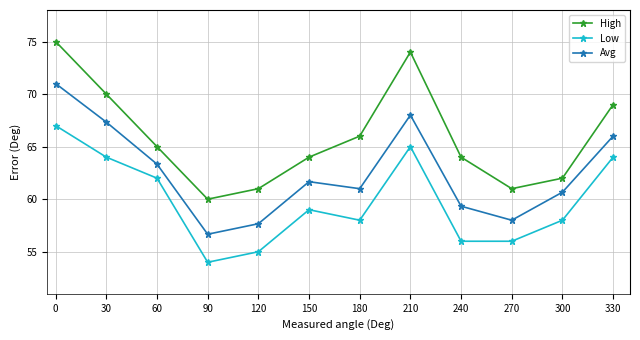

Is this an area chart (filled region under the line)?

No